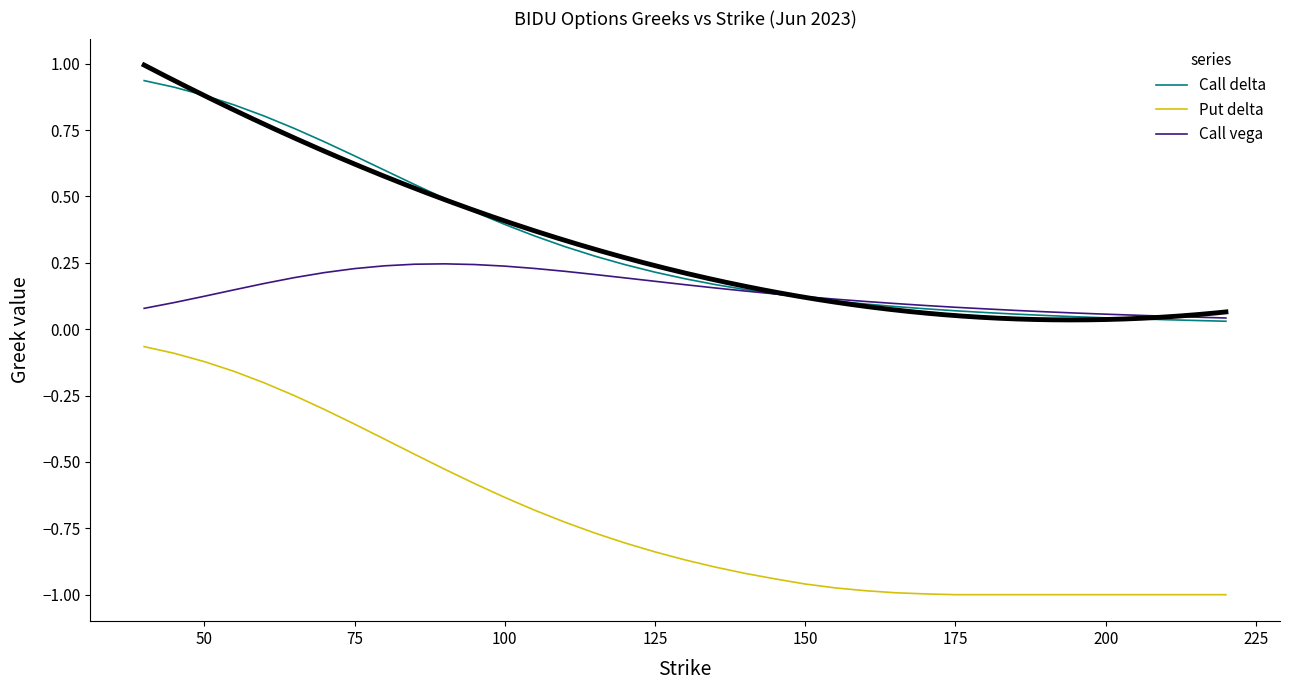

What is the difference between the highest and lowest values at 50?

1.0